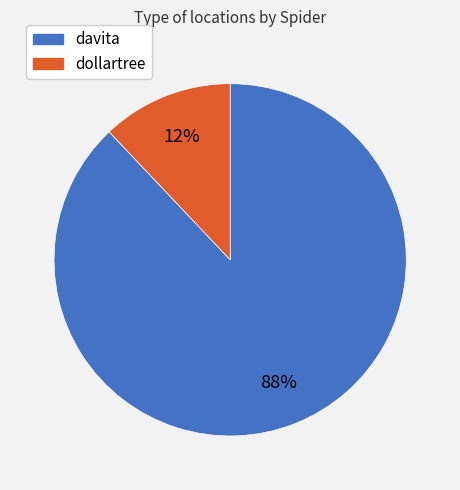

Count the number of slices in the pie.

2